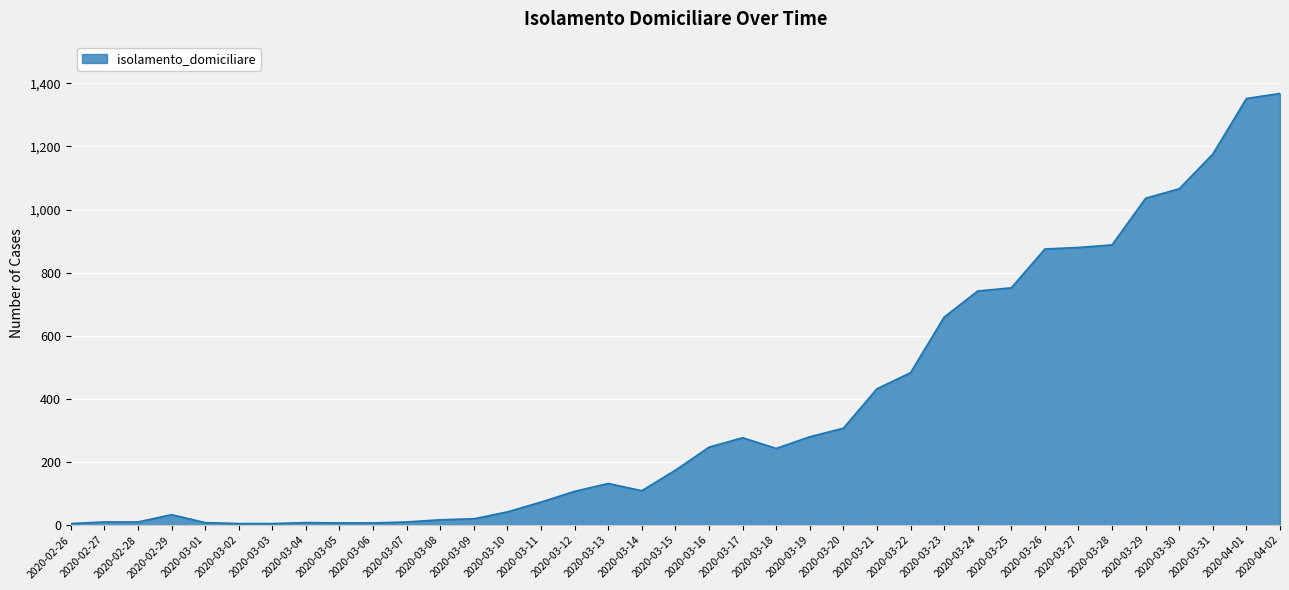

What is the difference between the maximum and minimum values?

1363